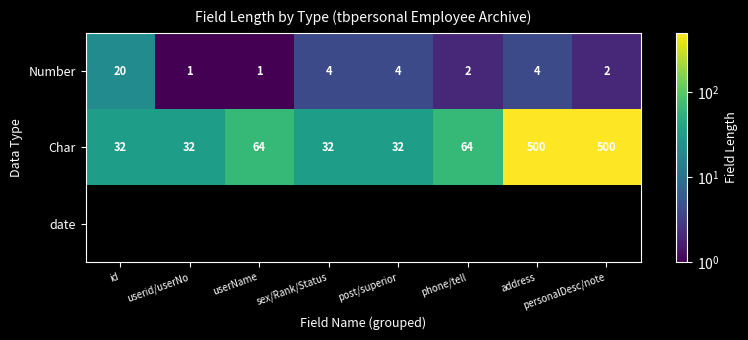

What is the sum of all Char values?

1256